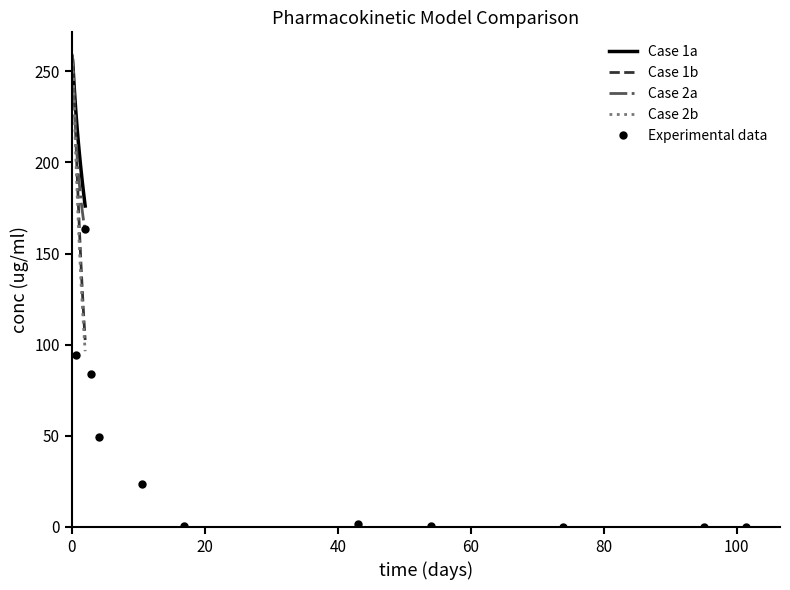

Which series has the widest spread of values?

Case 2b